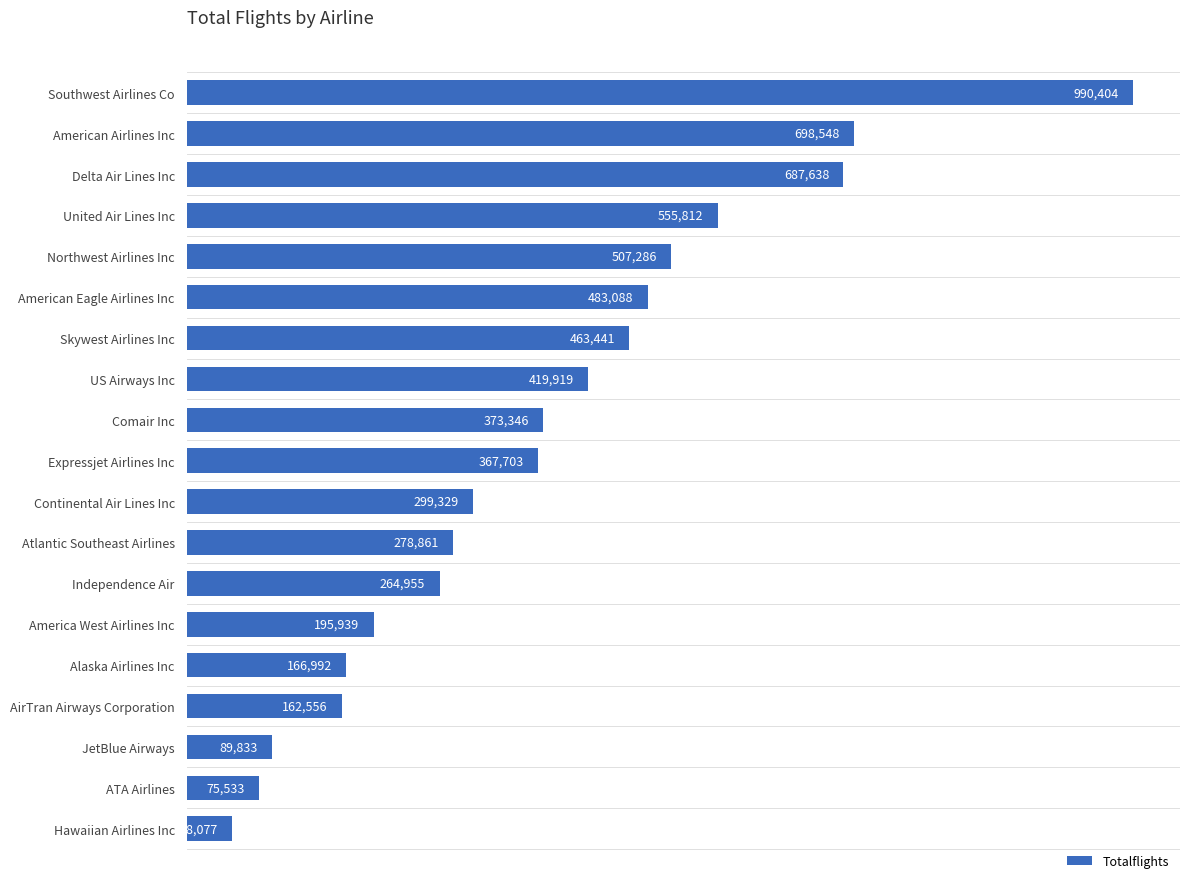

Between Alaska Airlines Inc and Independence Air, which is larger?

Independence Air